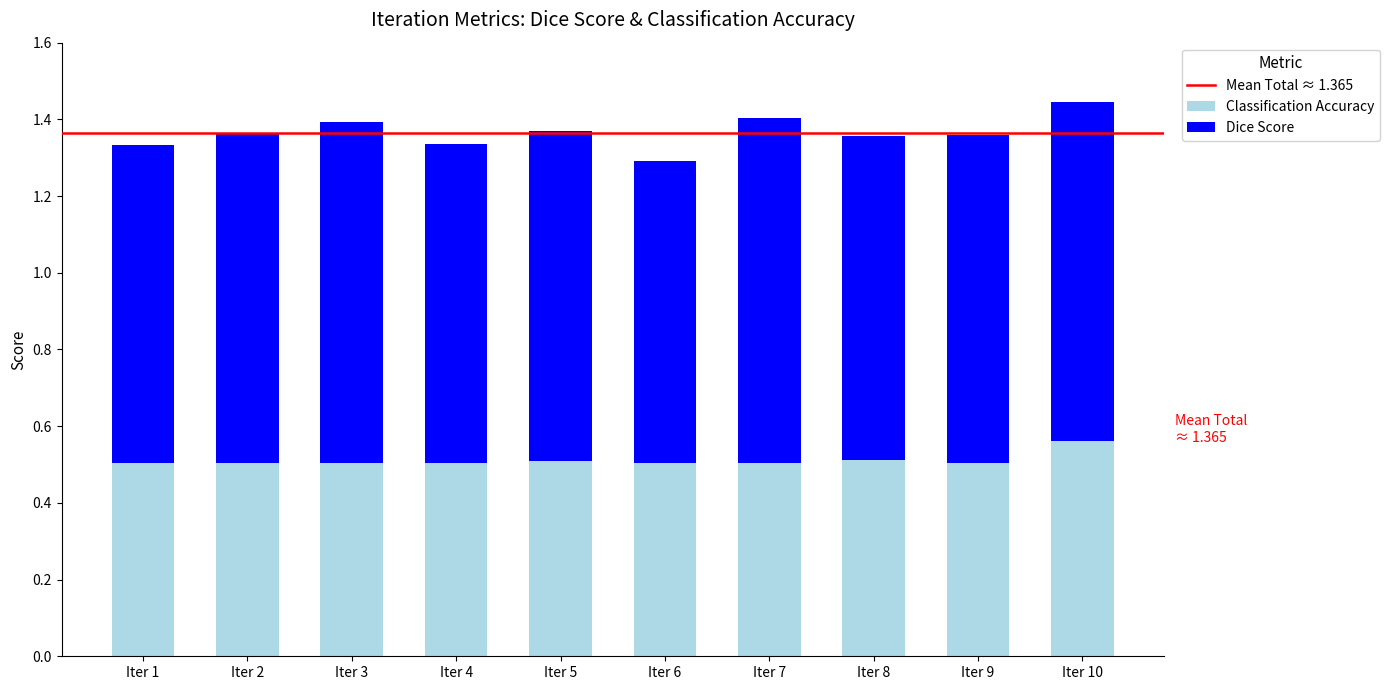

At which category is the sum across all series the highest?

Iter 10